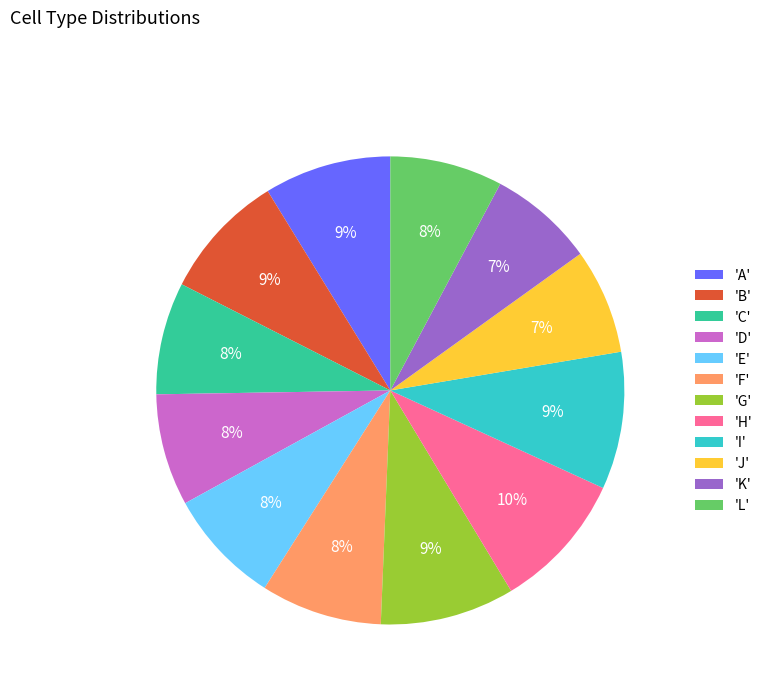

What percentage is the 'I' slice, to the nearest percent?

9%